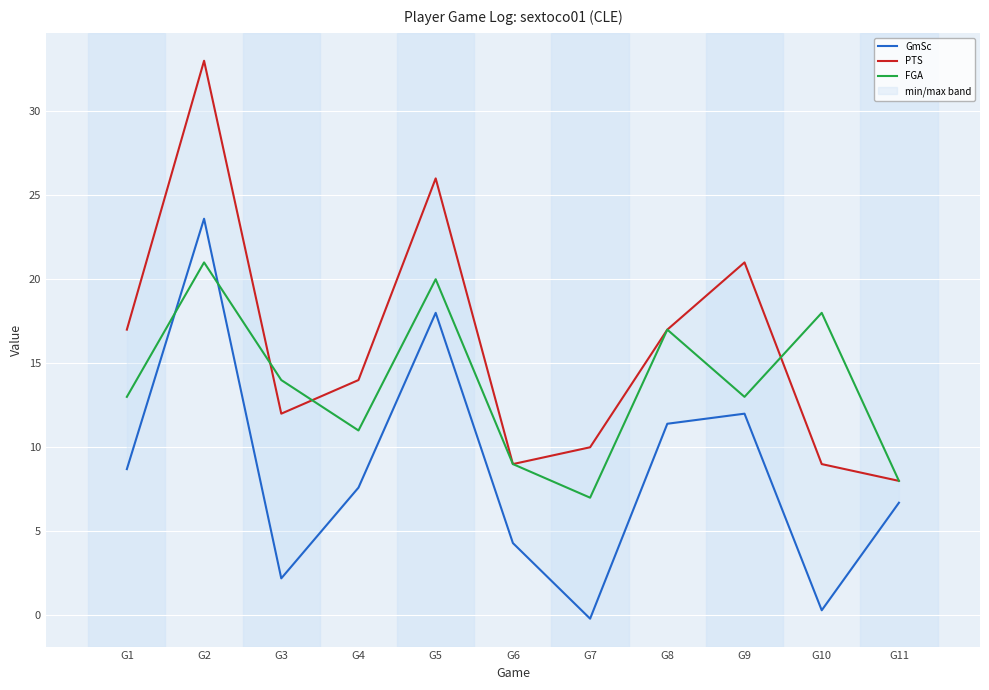

Reading right to left, what are all the values shown in this chart?

GmSc: G11=6.7	G10=0.3	G9=12.0	G8=11.4	G7=-0.2	G6=4.3	G5=18.0	G4=7.6	G3=2.2	G2=23.6	G1=8.7
PTS: G11=8.0	G10=9.0	G9=21.0	G8=17.0	G7=10.0	G6=9.0	G5=26.0	G4=14.0	G3=12.0	G2=33.0	G1=17.0
FGA: G11=8.0	G10=18.0	G9=13.0	G8=17.0	G7=7.0	G6=9.0	G5=20.0	G4=11.0	G3=14.0	G2=21.0	G1=13.0